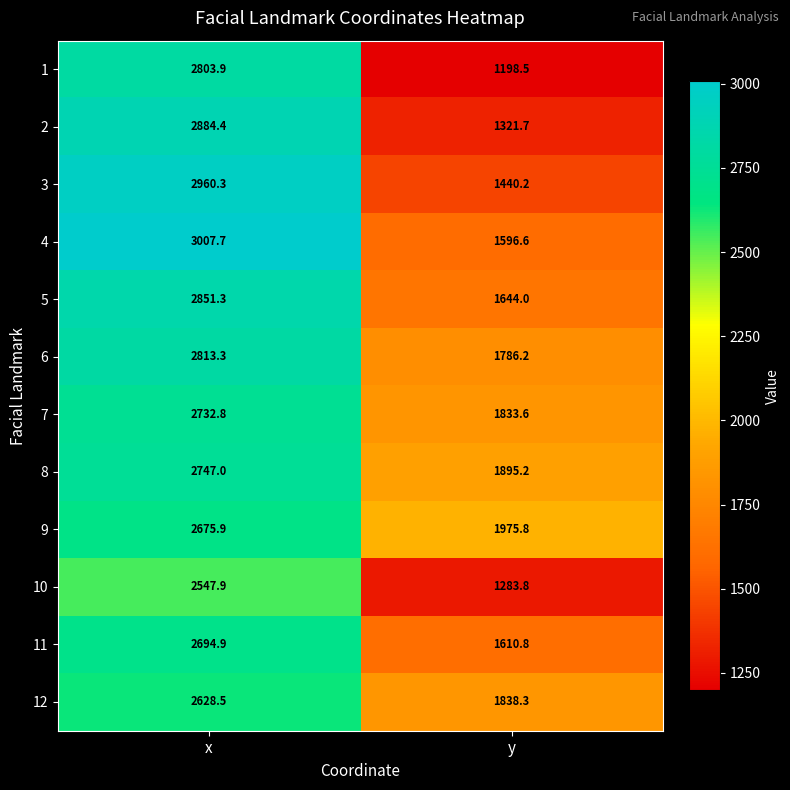

Rank the series at x from lowest to highest value.

10, 12, 9, 11, 7, 8, 1, 6, 5, 2, 3, 4